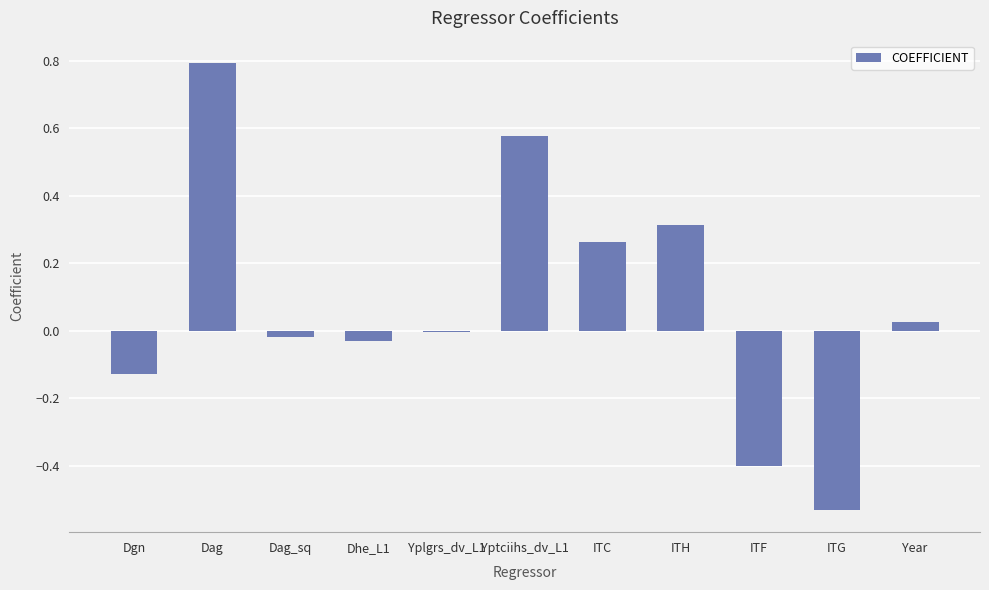

Are the bars horizontal?

No